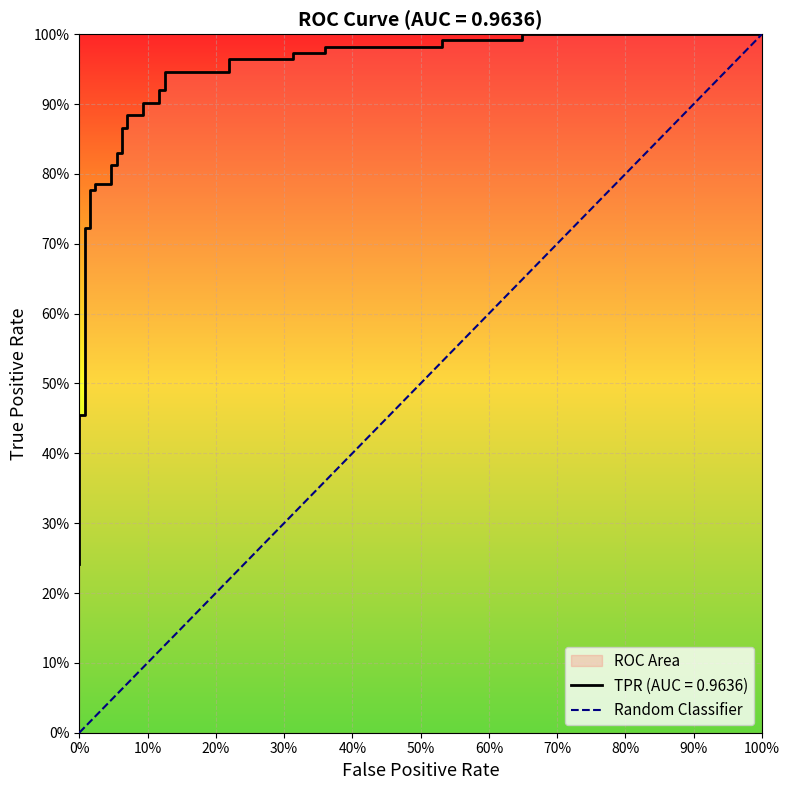

The value at 0% is 0. True or false?

False